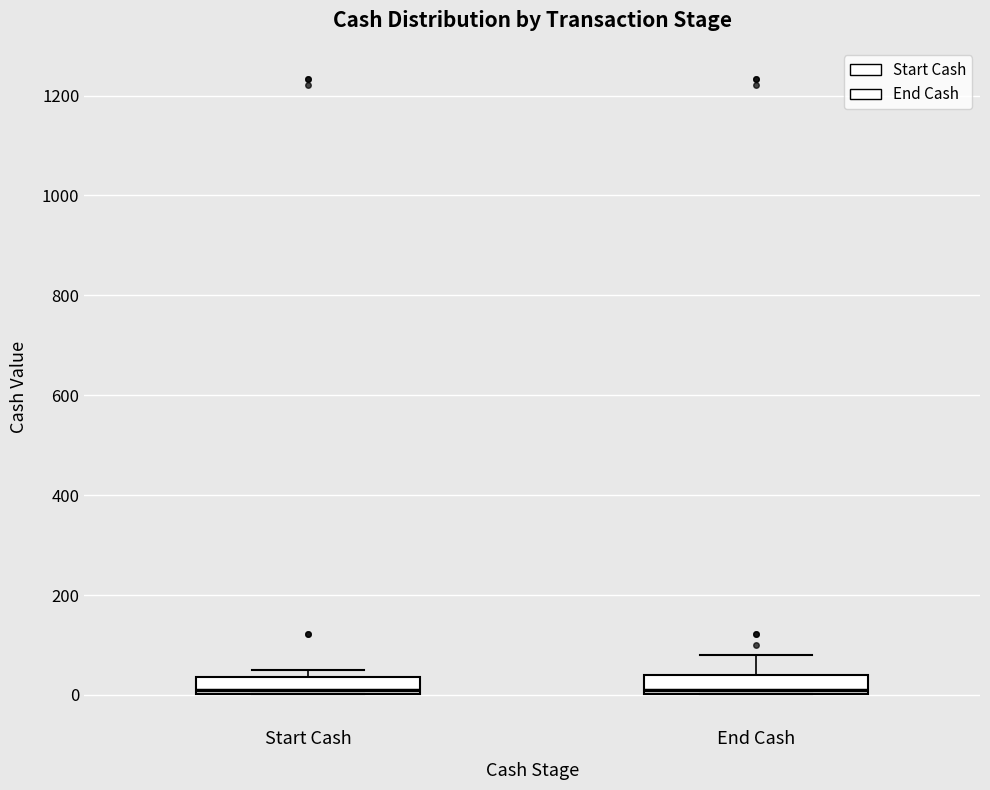

Reading left to right, transcribe this box plot: for each box, give where its median line is, the range the box spans, and where its two whiskers end, as read against the y-axis. The values are not printed on the chart, so give them approximately, as read against the axis.

Start Cash: median 20, box 0 to 40, whiskers 0 to 60
End Cash: median 20, box 0 to 40, whiskers 0 to 80